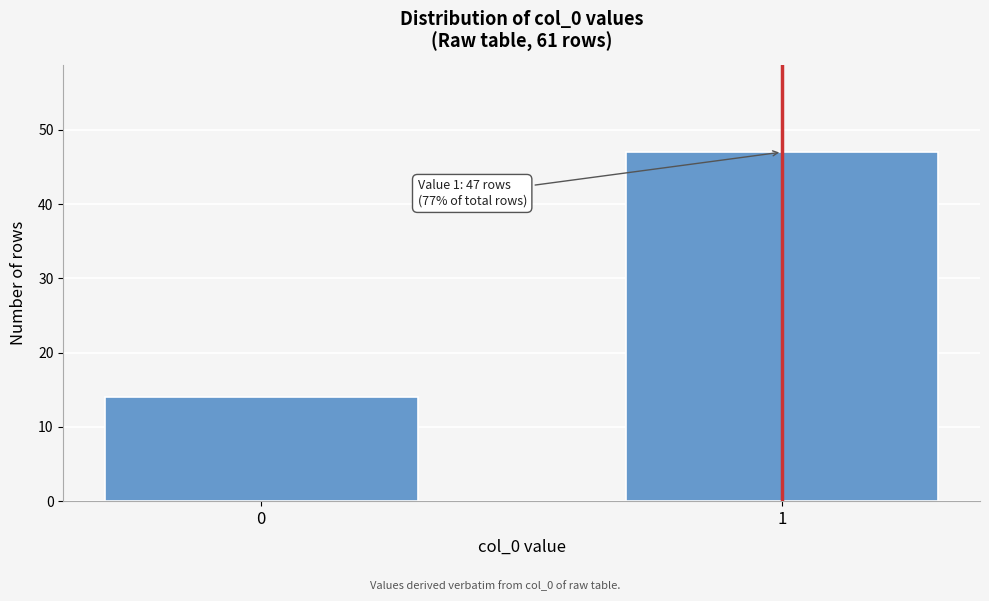

Reading left to right, transcribe all the data shown in this chart.

14	47